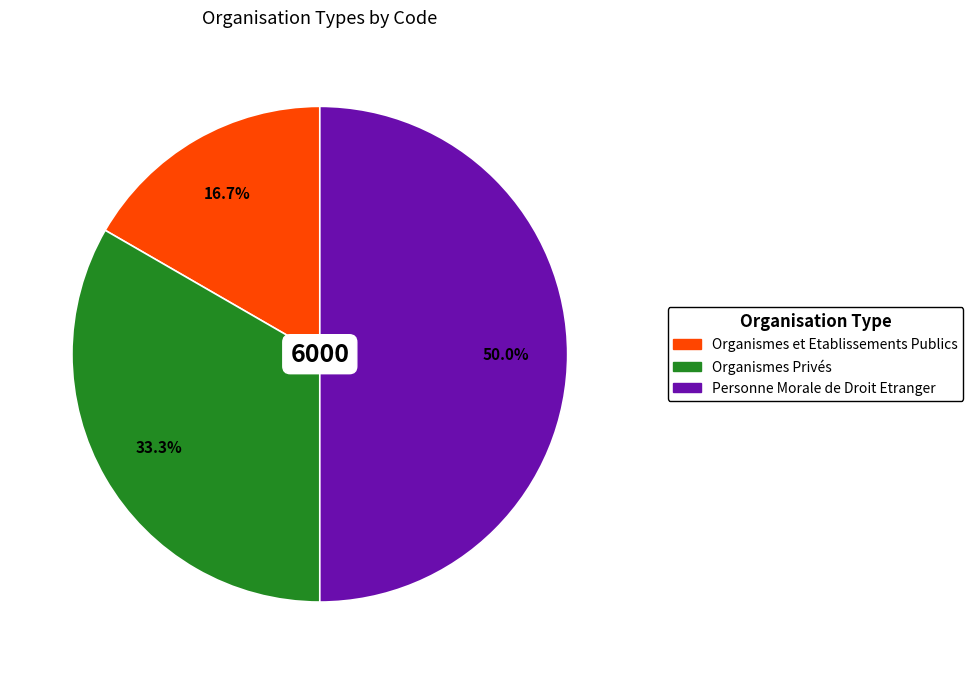

To the nearest percent, what portion does Organismes et Etablissements Publics represent?

17%